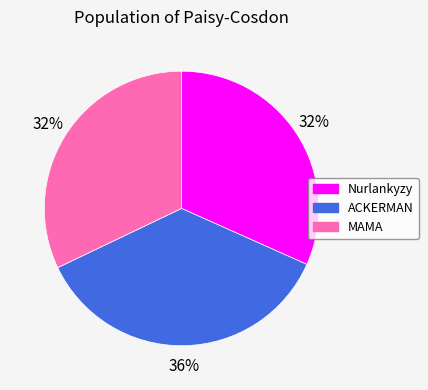

Is it true that Nurlankyzy is 40% of the pie?

False